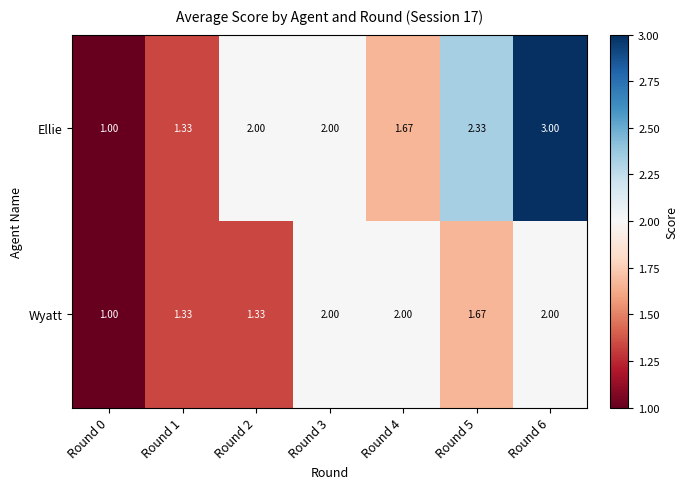

What is the greatest value displayed?

3.0